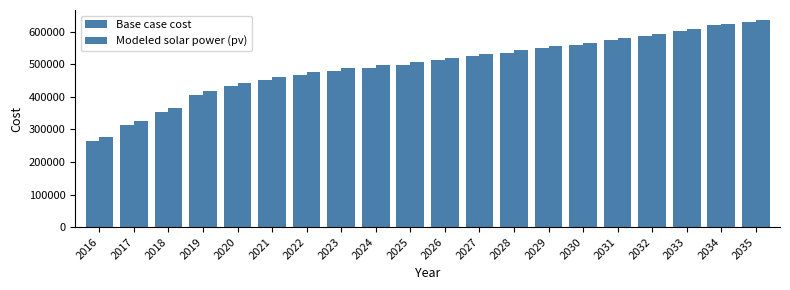

At which category is the sum across all series the highest?

2035